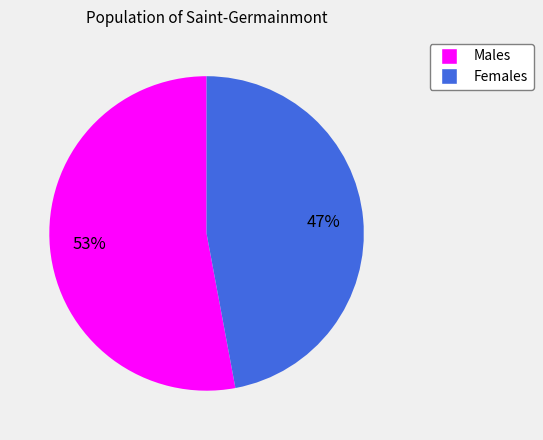

To the nearest percent, what is the average slice percentage?

50%